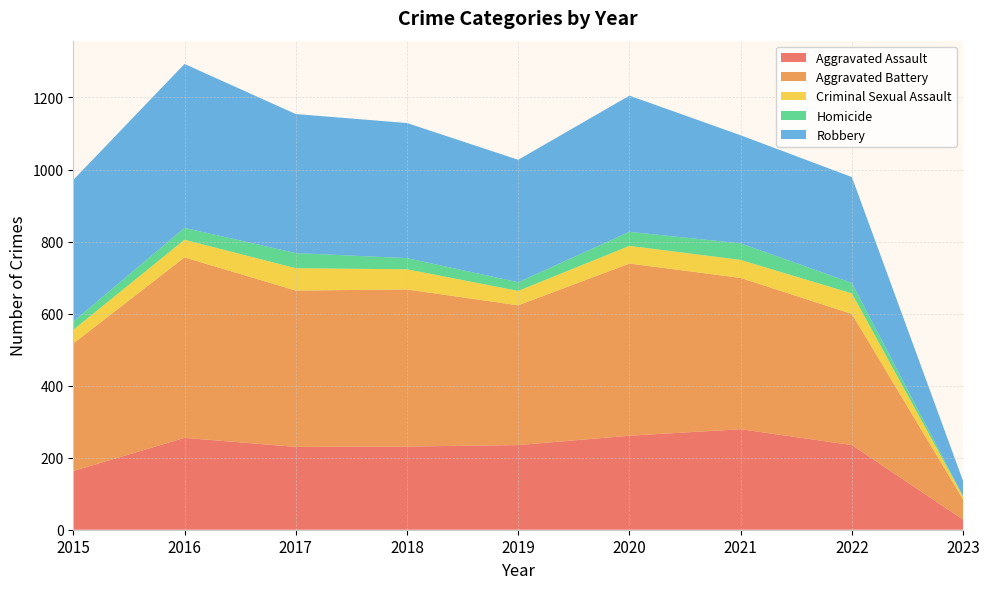

Reading left to right, list all the values displayed in this chart.

Aggravated Assault: 163	255	230	231	235	261	279	235	28
Aggravated Battery: 354	501	434	436	388	478	420	364	56
Criminal Sexual Assault: 38	49	62	56	40	49	50	57	8
Homicide: 23	33	42	31	24	39	46	29	1
Robbery: 393	455	386	375	340	378	300	294	42